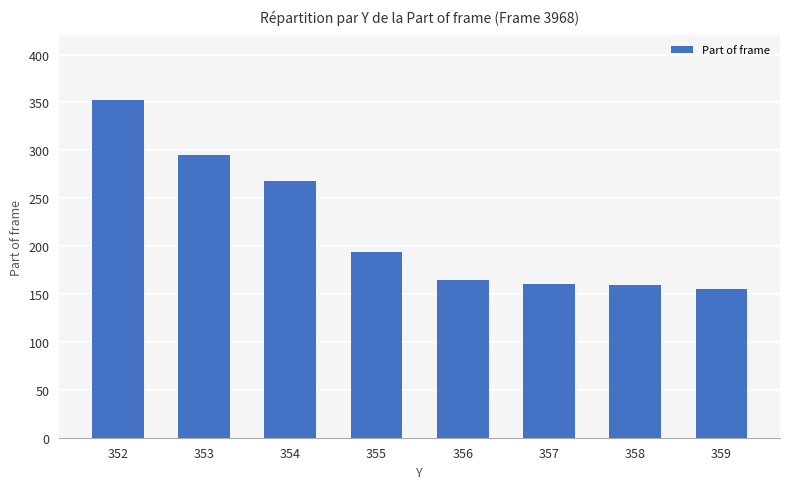

What is the minimum value shown in the chart?

155